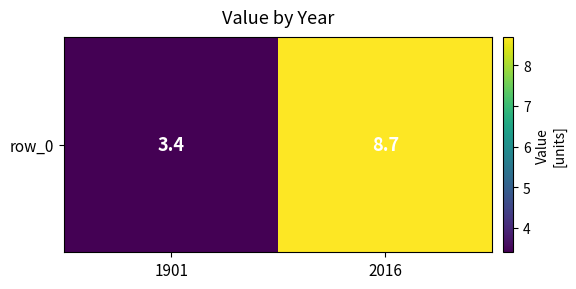

What is the difference between the maximum and minimum values?

5.3